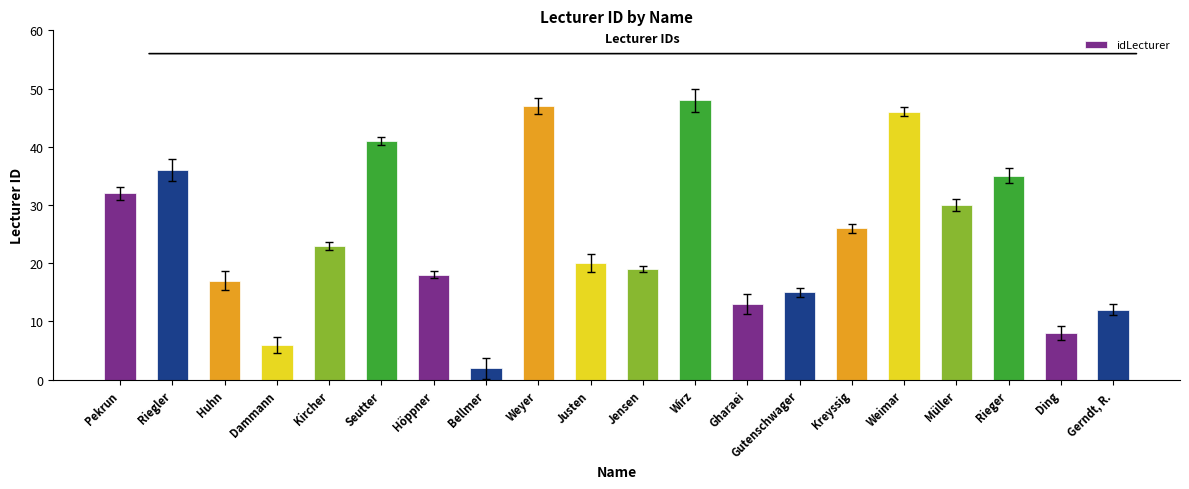

List the labels in order of value, smallest first.

Bellmer, Dammann, Ding, Gerndt, R., Gharaei, Gutenschwager, Huhn, Höppner, Jensen, Justen, Kircher, Kreyssig, Müller, Pekrun, Rieger, Riegler, Seutter, Weimar, Weyer, Wirz